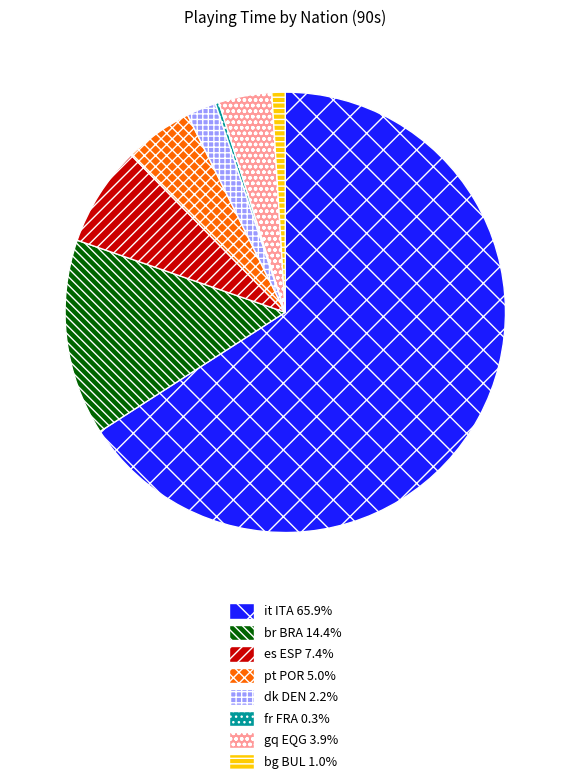

Does it ITA account for over 50% of the chart?

Yes